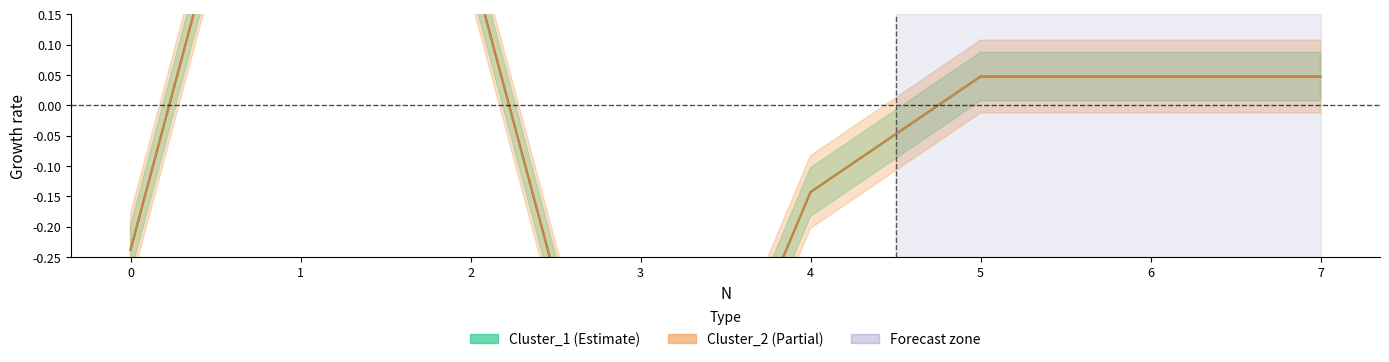

What is the lowest value of the Cluster_1 series?

-0.8